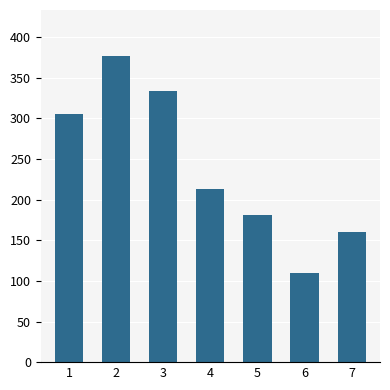

The chart shows a value of 147507 at 6. True or false?

False